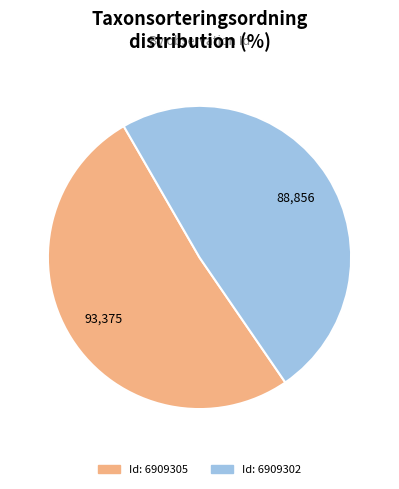

Rank the categories by value from lowest to highest.

Id: 6909302, Id: 6909305